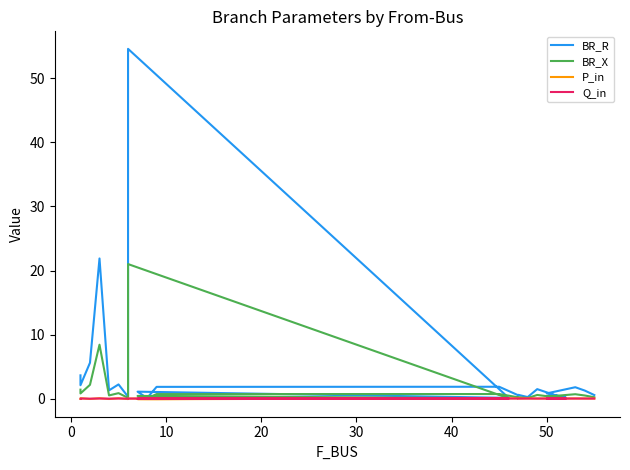

True or false: BR_X and Q_in cross at least once.

False